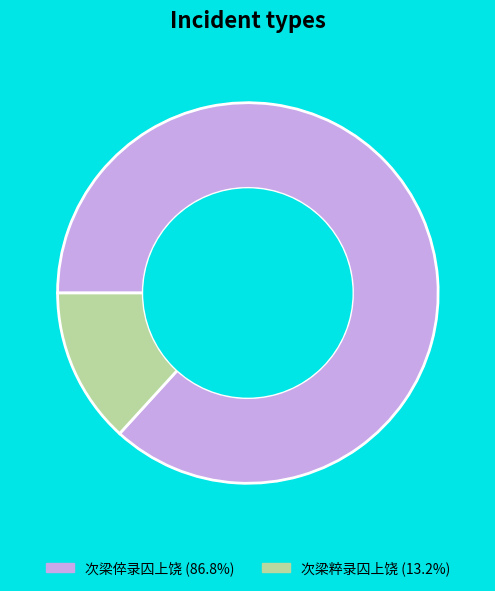

Does any single category account for the majority?

Yes